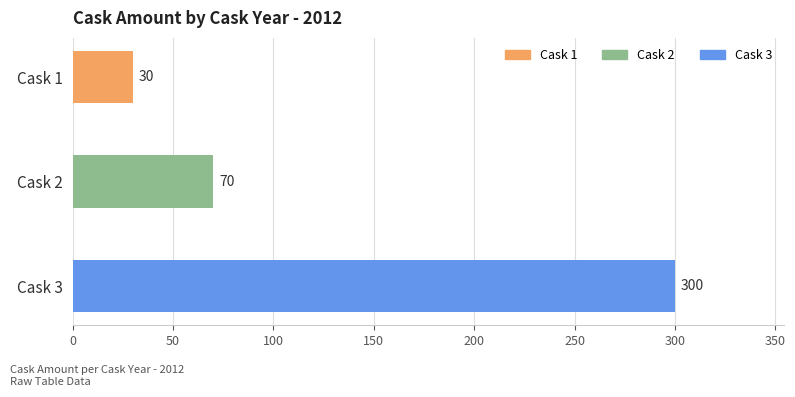

Is it true that the value at Cask 2 is 70?

True